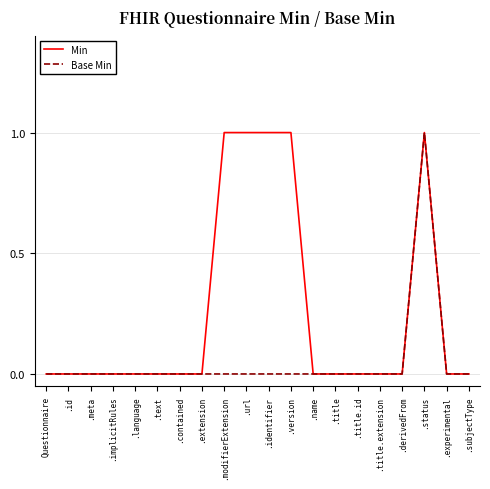

Which category has the highest value in the Base Min series?

.status